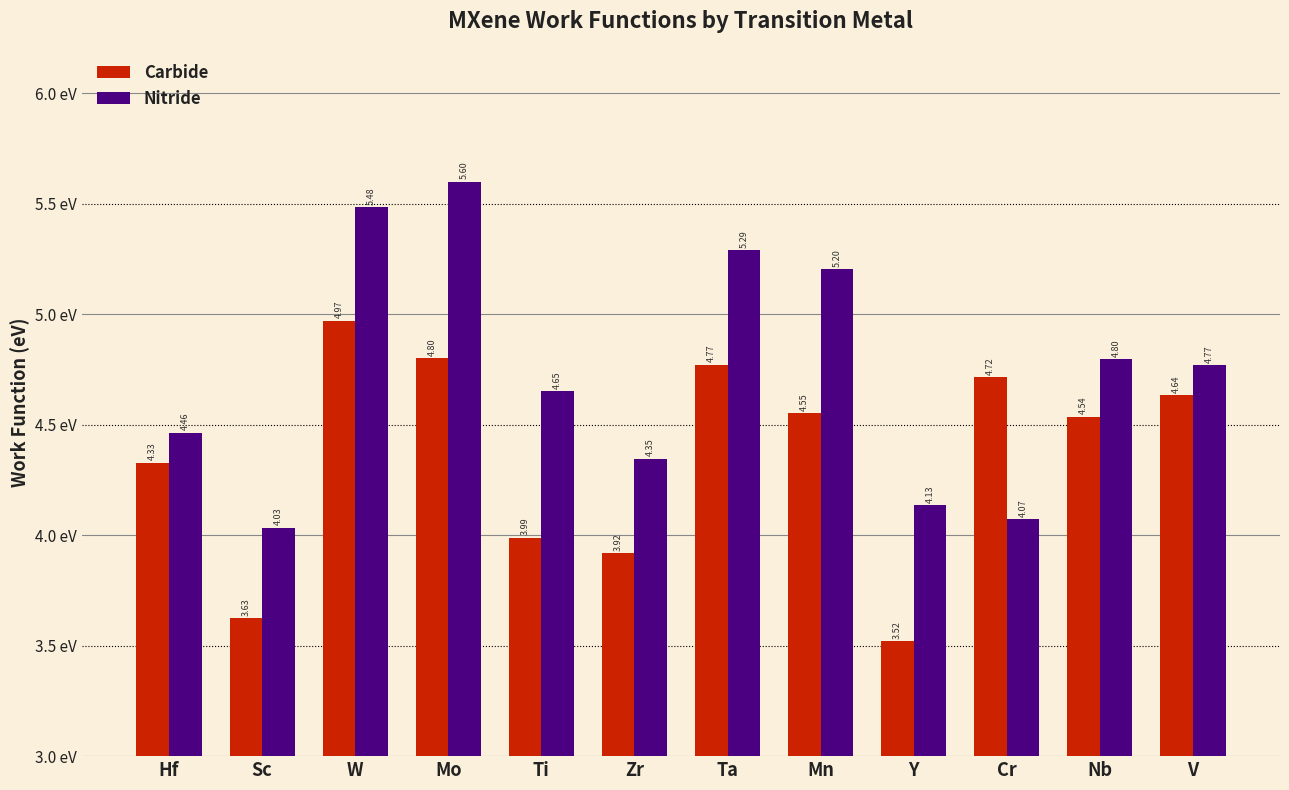

At how many categories does at least one series exceed 3?

12